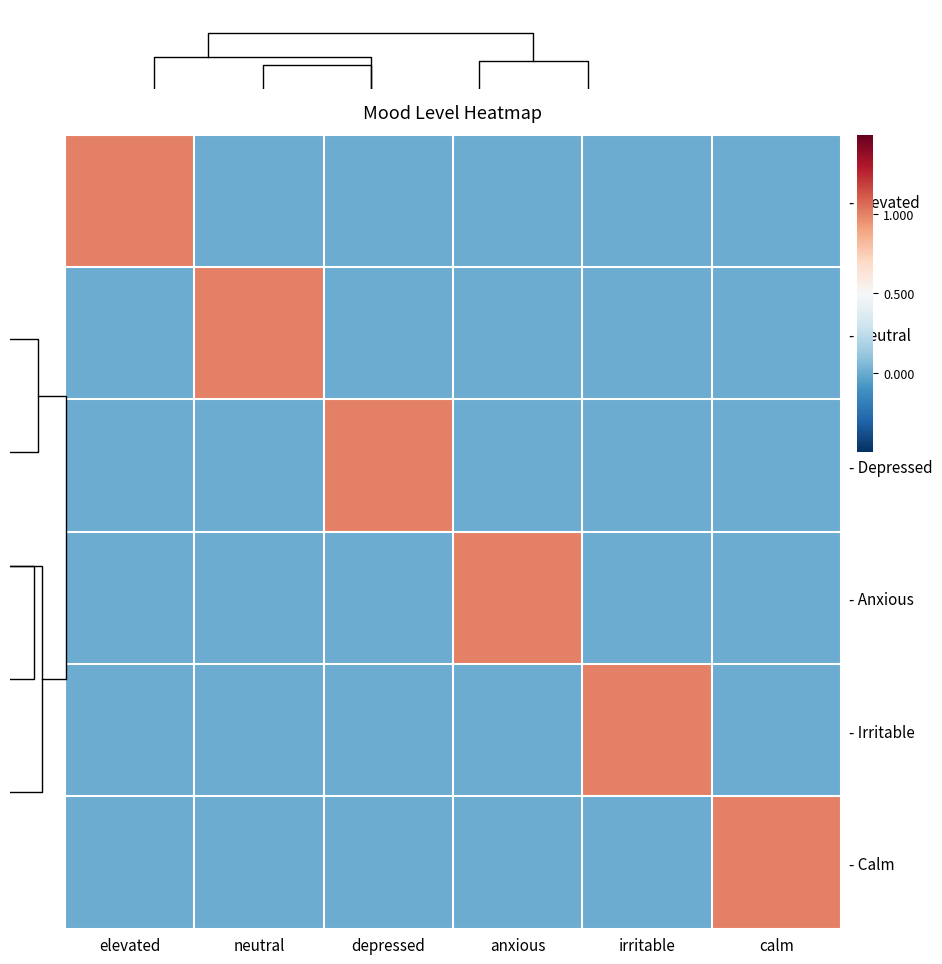

Which category has the lowest value in the - Neutral series?

elevated